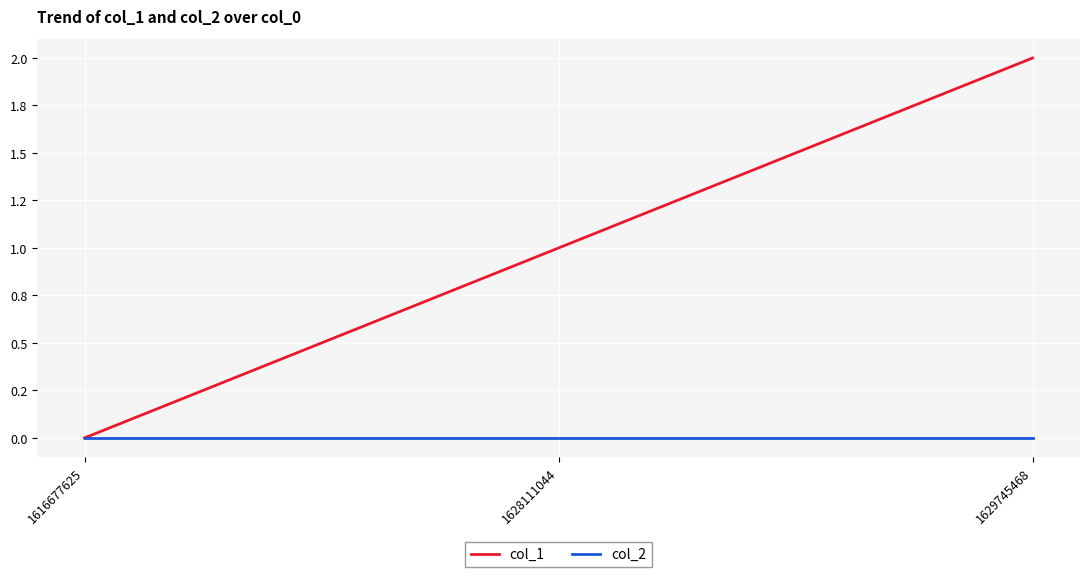

Is this an area chart (filled region under the line)?

No